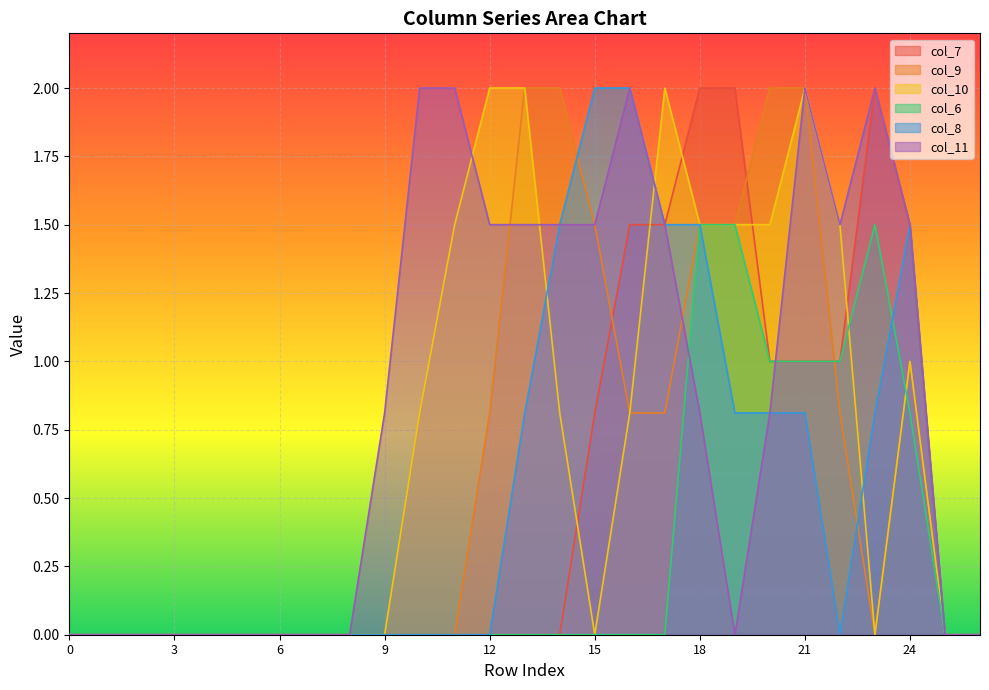

What is the average value of the col_8 series?

0.5